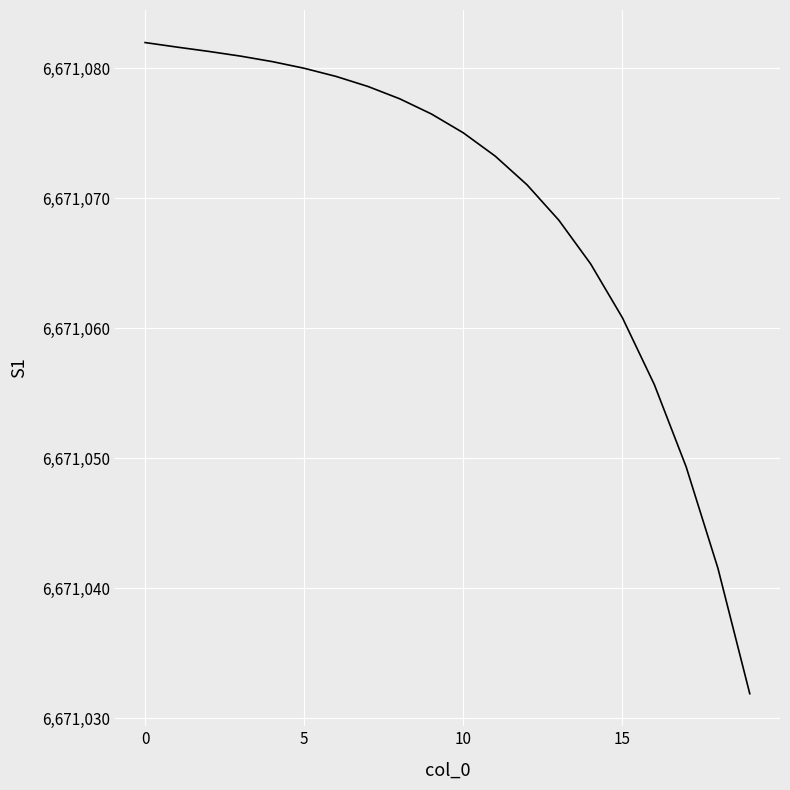

What is the difference between the maximum and minimum values?

50.1